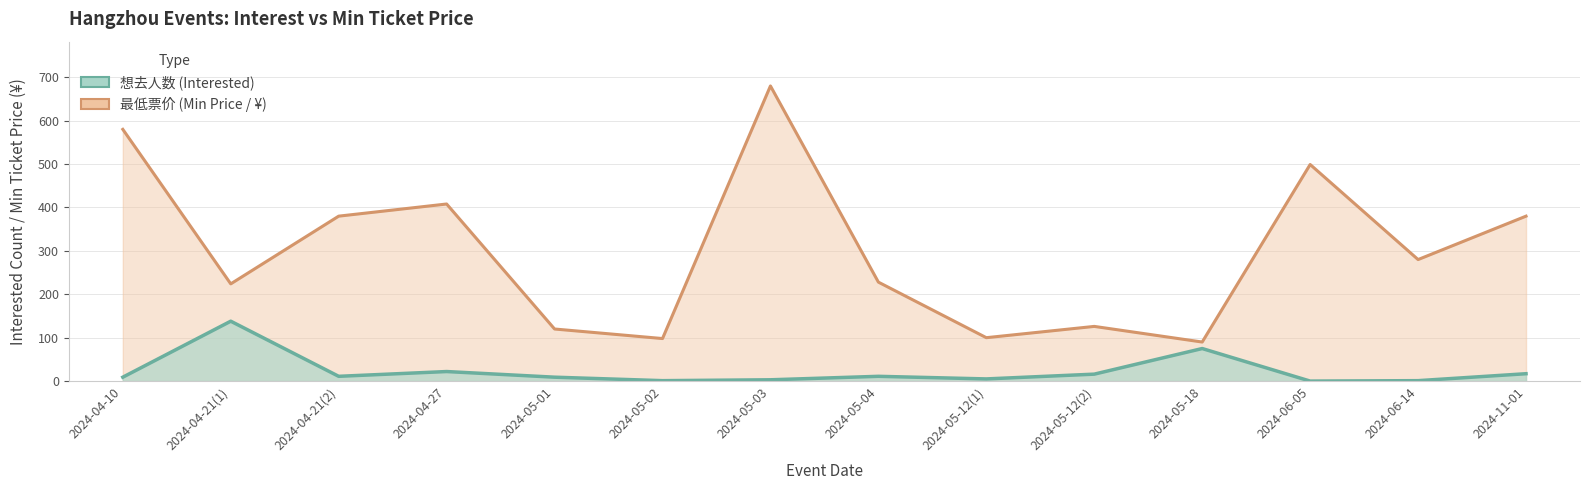

True or false: 想去人数 (Interested) has a value of 5 at 2024-05-12(1).

True